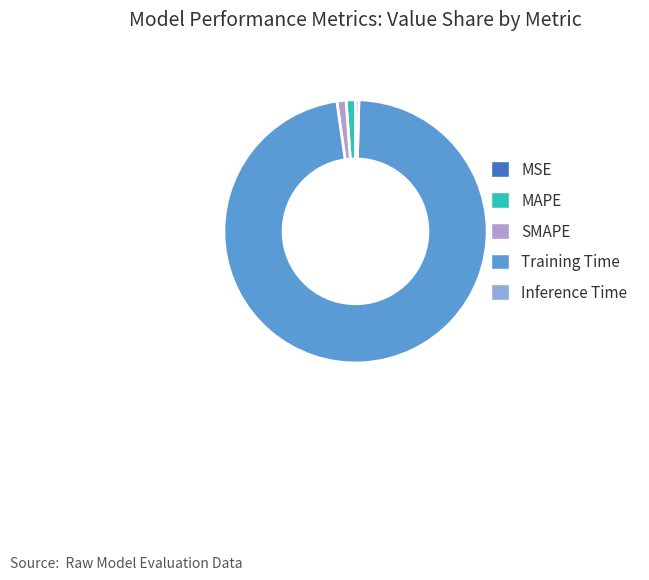

Which category accounts for the majority?

Training Time